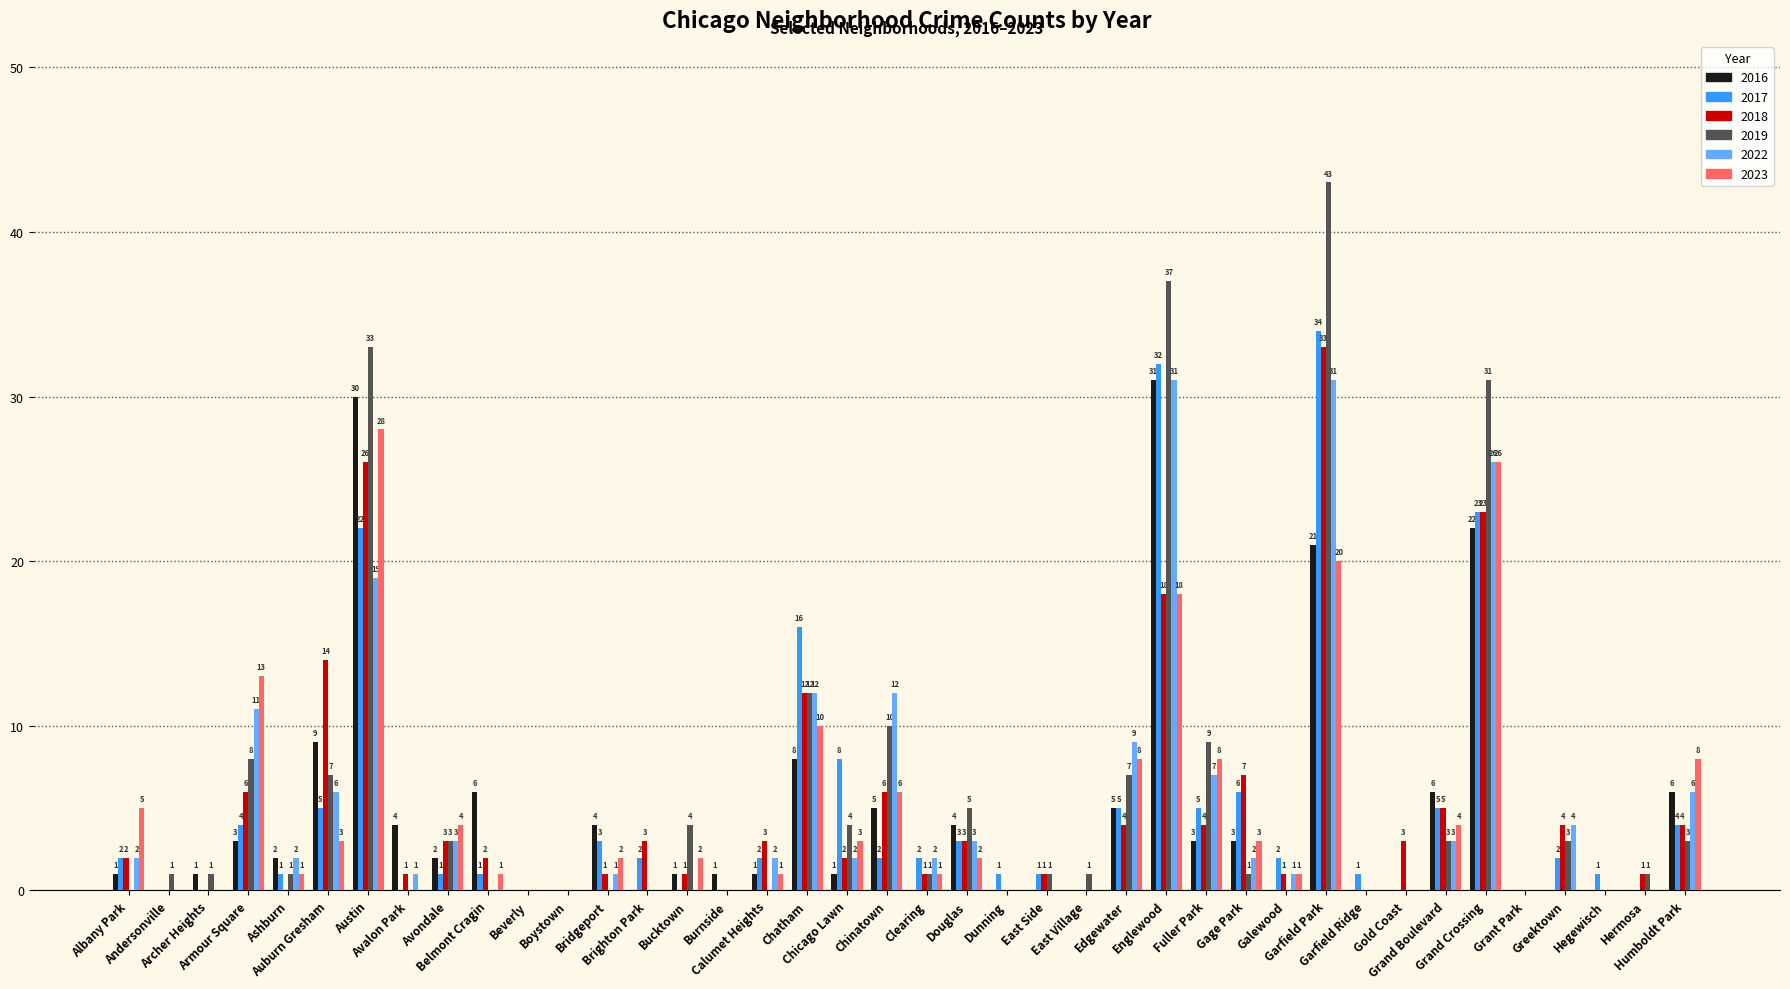

What is the sum of all 2022 values?

198